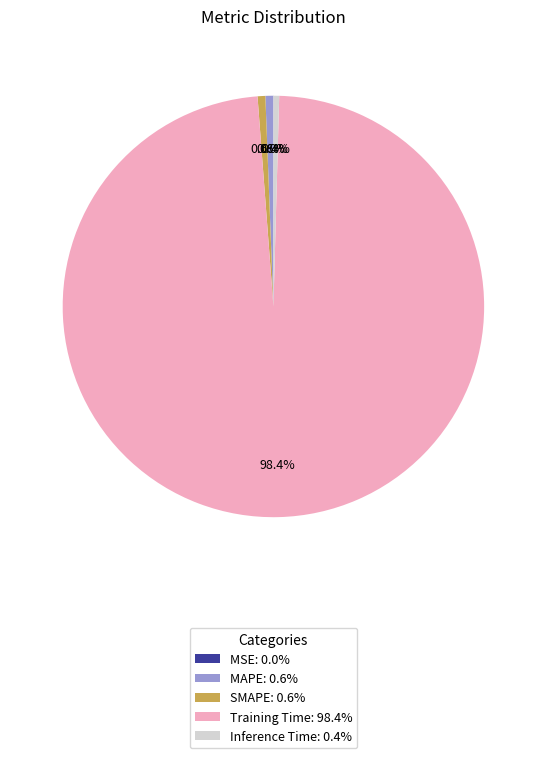

Combined, do SMAPE: 0.6% and MAPE: 0.6% account for over 50%?

No